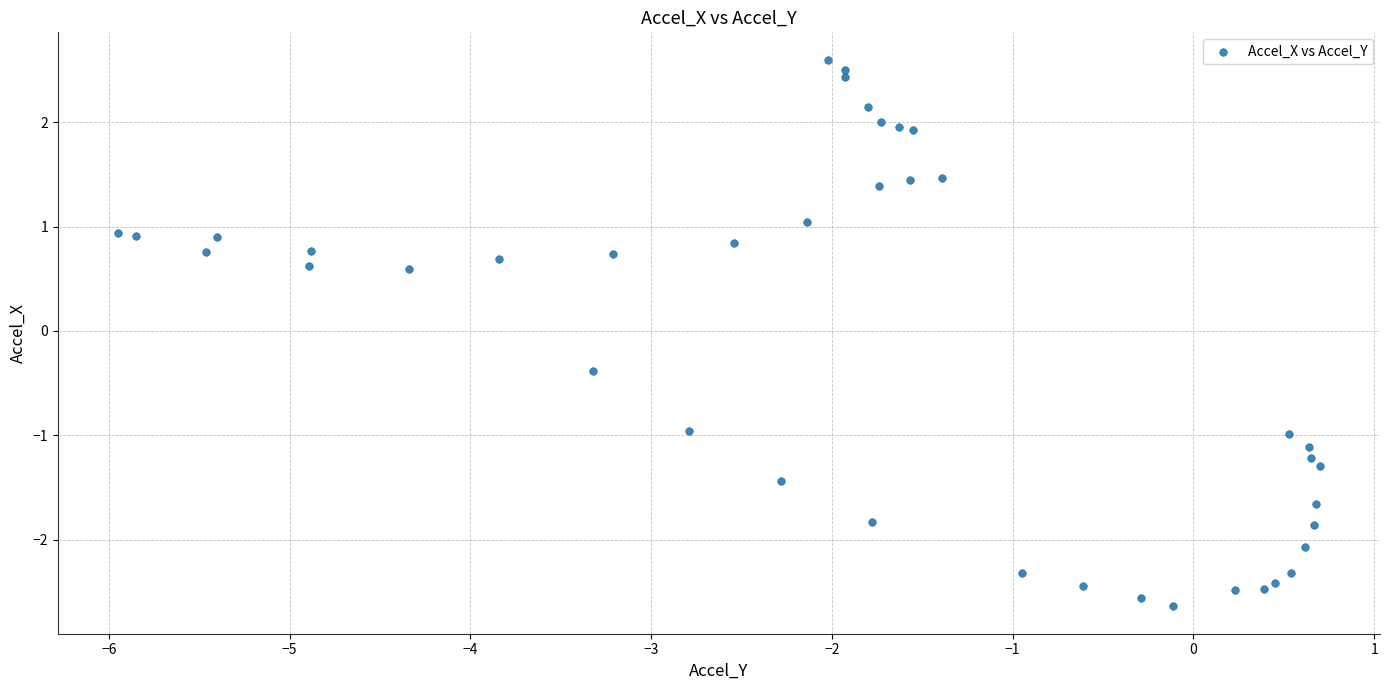

What Y value in the scatter plot is closest to 0?

-0.4